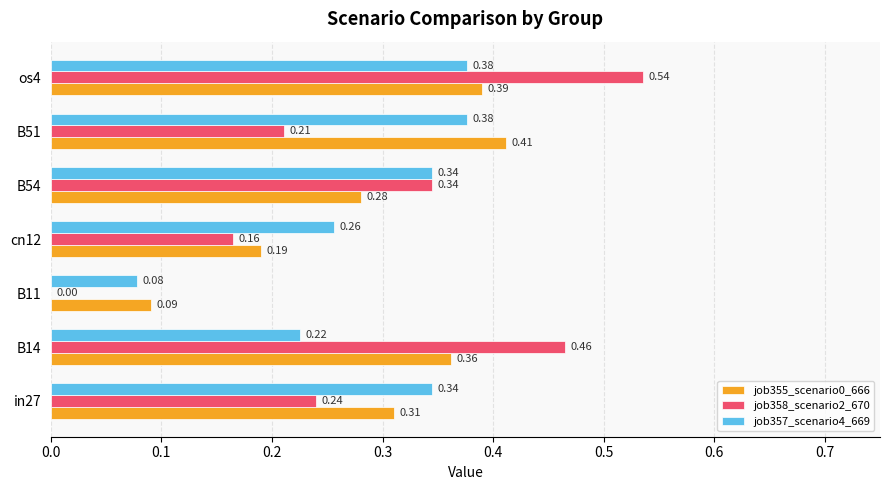

At which label is job358_scenario2_670 closest to 0?

B11